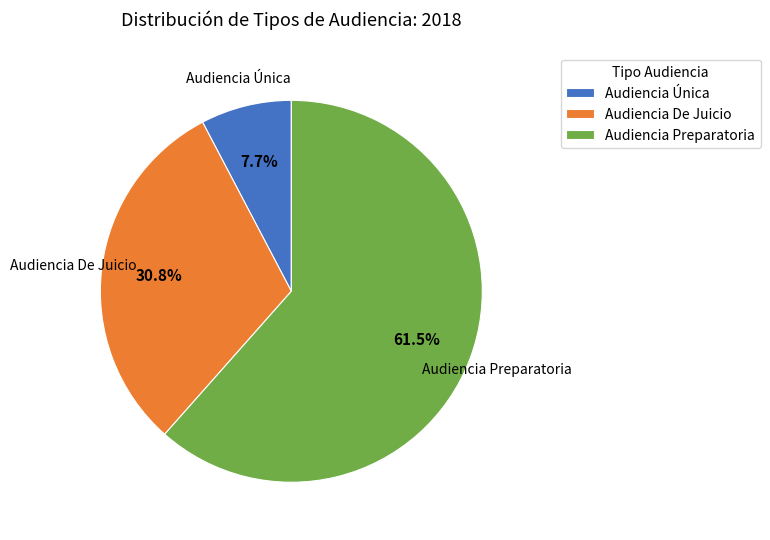

Rank the categories by value from highest to lowest.

Audiencia Preparatoria, Audiencia De Juicio, Audiencia Única